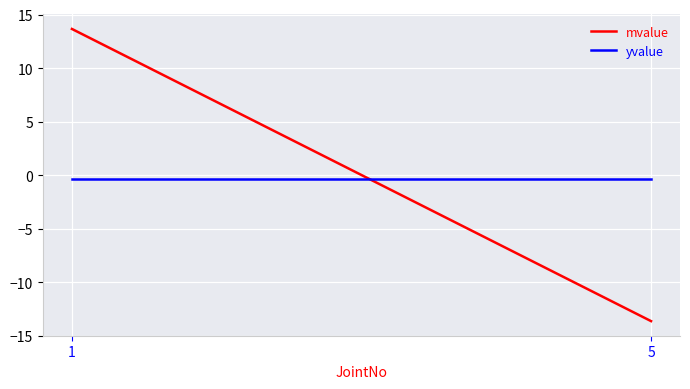

What is the value of the mvalue point at the 2nd from the left?

-13.7